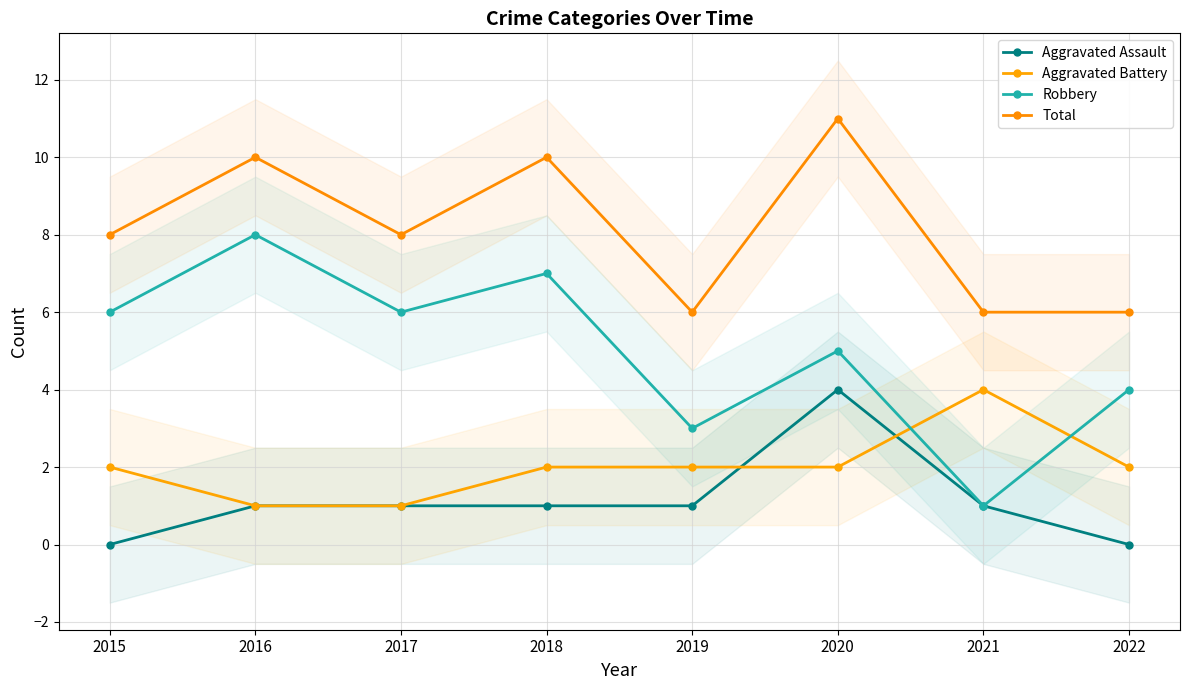

In Robbery, how many points are lower than both neighbors (excluding endpoints)?

3